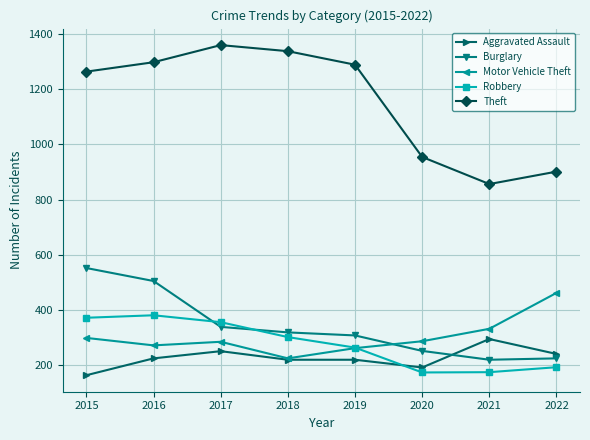

Does the chart have visible grid lines?

Yes